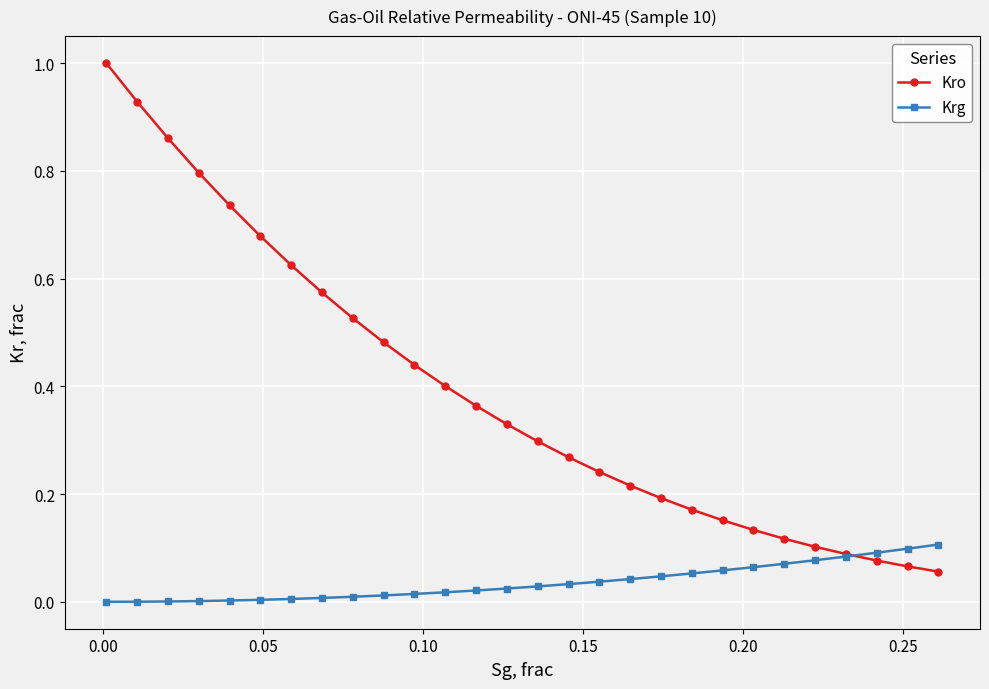

Which series has the largest total across all categories?

Kro